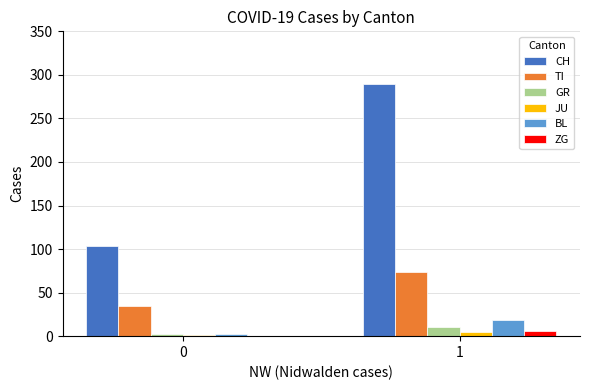

The value of TI at 0 is 35. True or false?

True